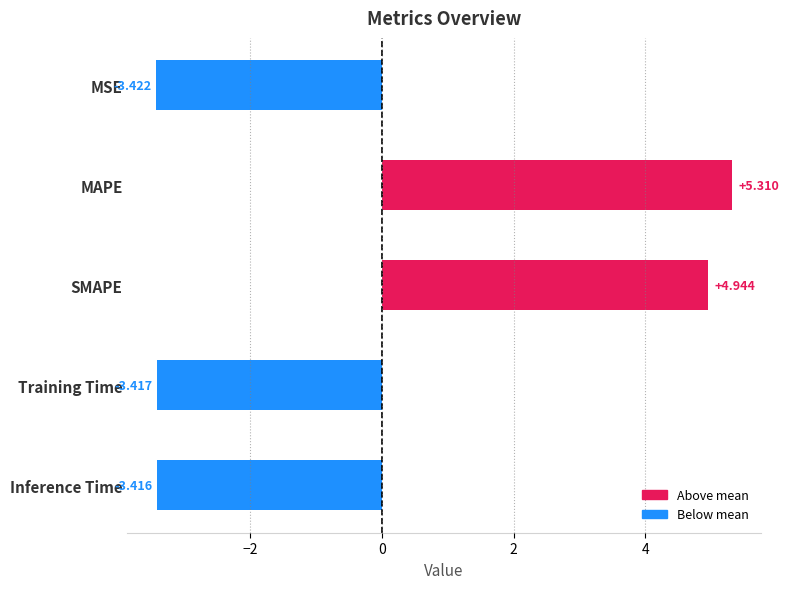

Which has a higher value, SMAPE or Inference Time?

SMAPE